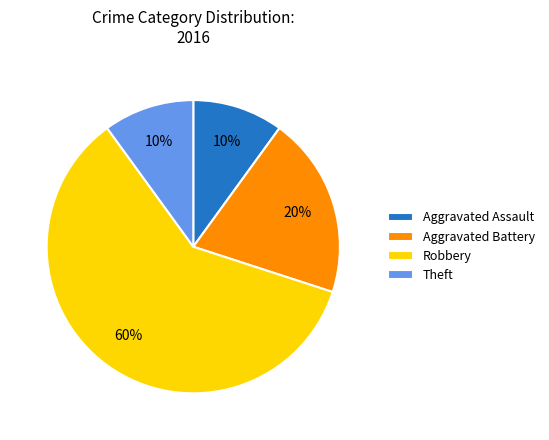

Count the number of slices in the pie.

4